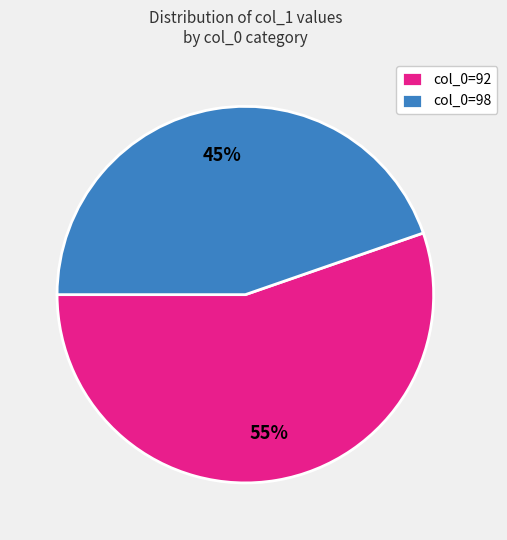

Which slice is the largest?

col_0=92